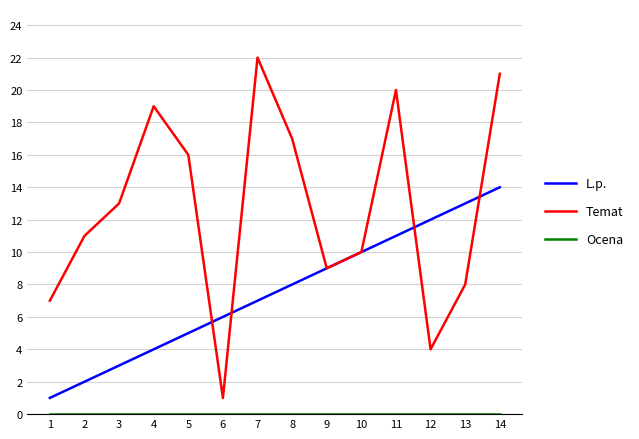

Which series has the widest spread of values?

Temat